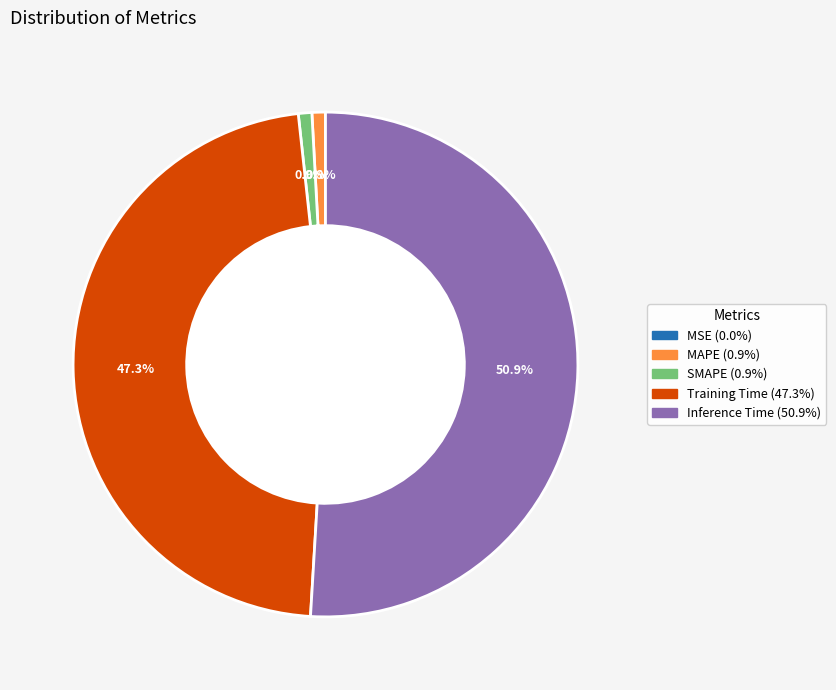

Does Inference Time account for over 50% of the chart?

Yes